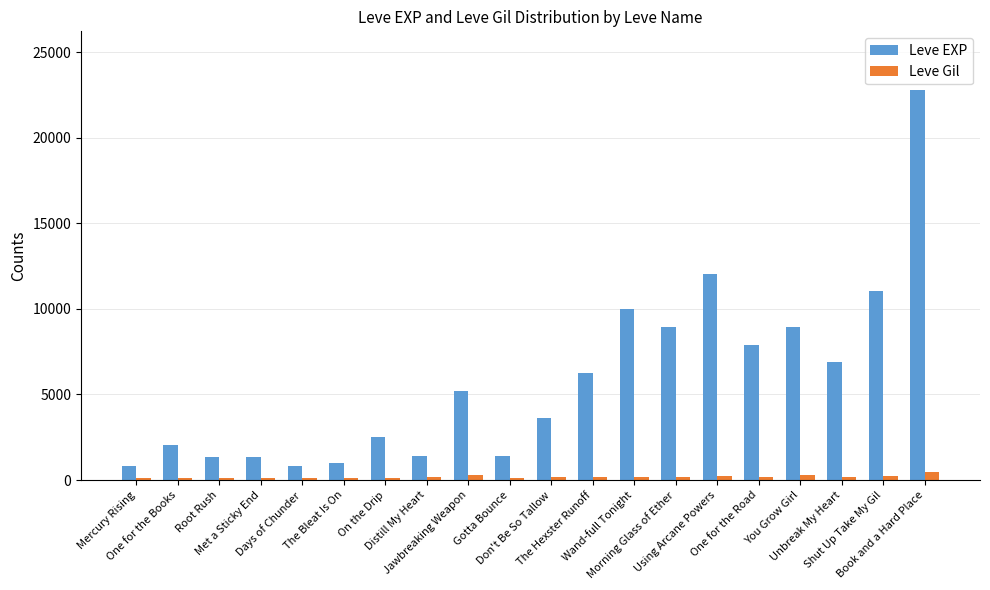

Count the number of categories in the chart.

20